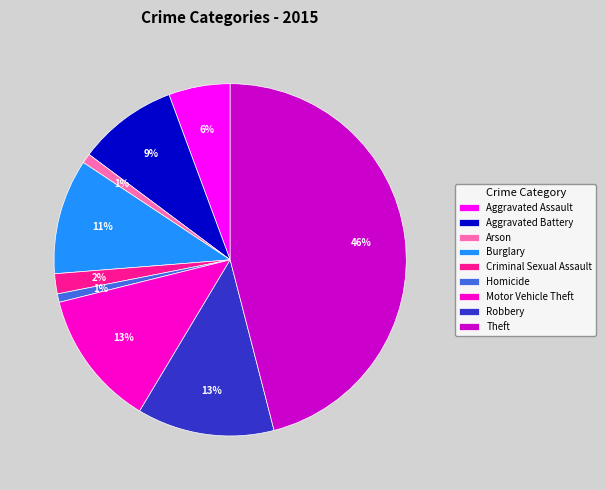

To the nearest percent, what is the combined percentage of Arson and Aggravated Battery?

10%